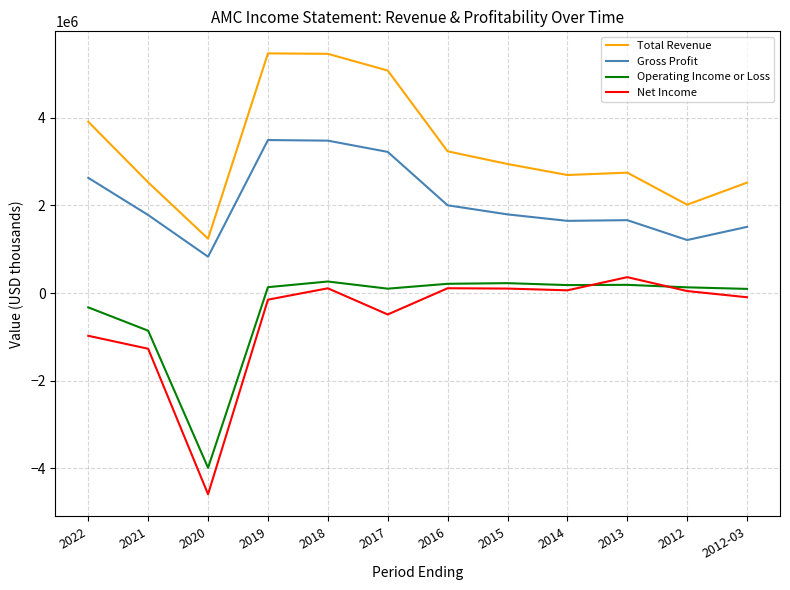

True or false: Gross Profit and Total Revenue cross at least once.

False